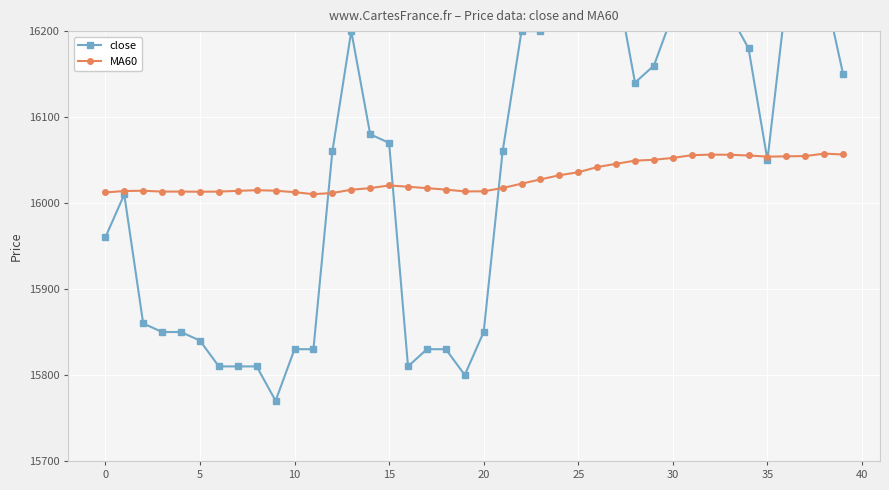

At which label does MA60 first exceed 16019?

15